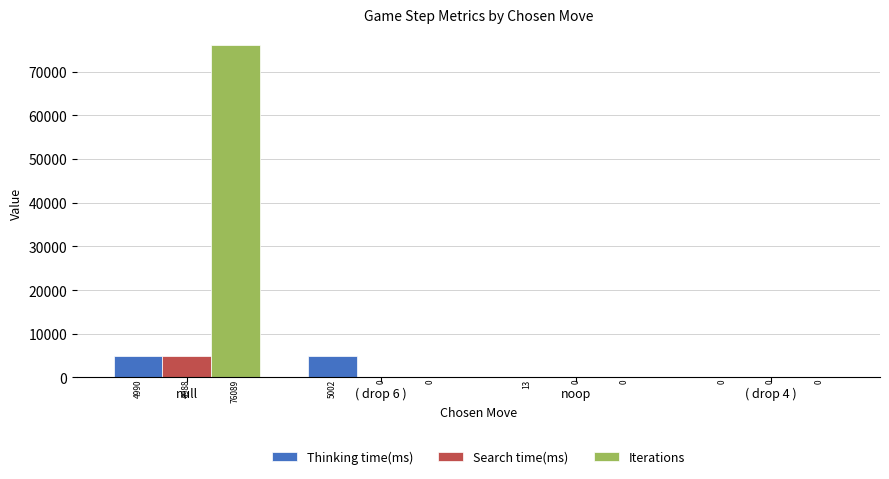

What is the greatest value displayed?

76089